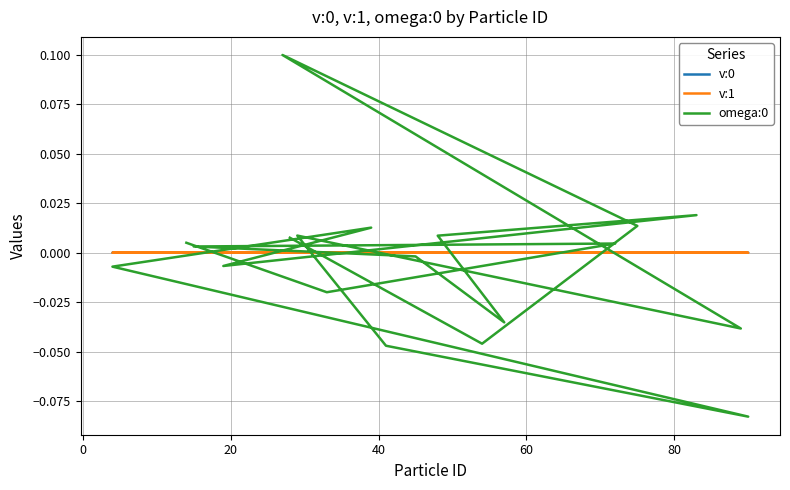

The value of v:1 at 60 is 0.0. True or false?

True